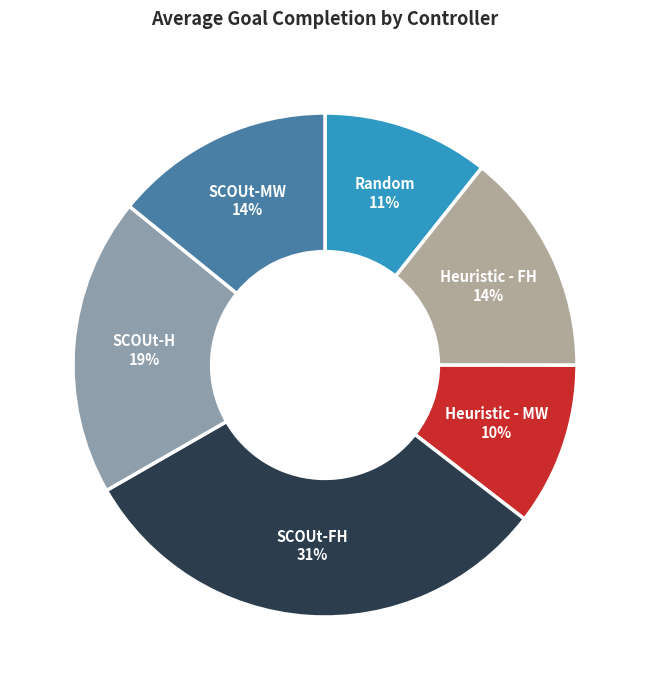

Count the number of slices in the pie.

6